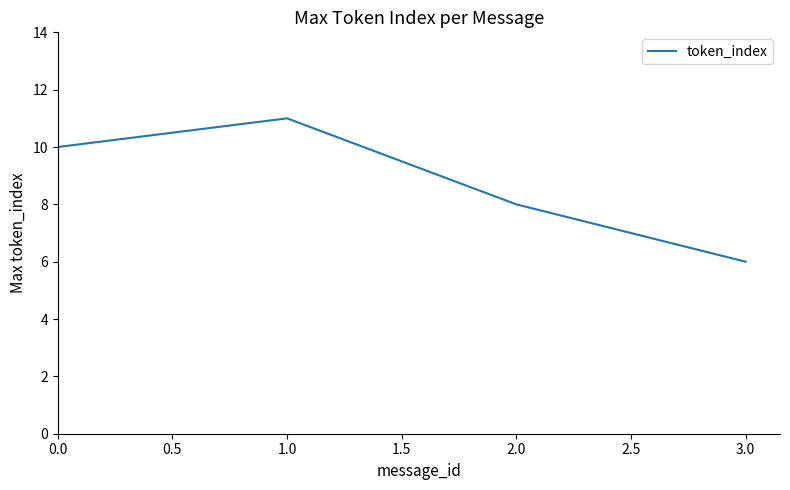

What is the maximum value shown in the chart?

11